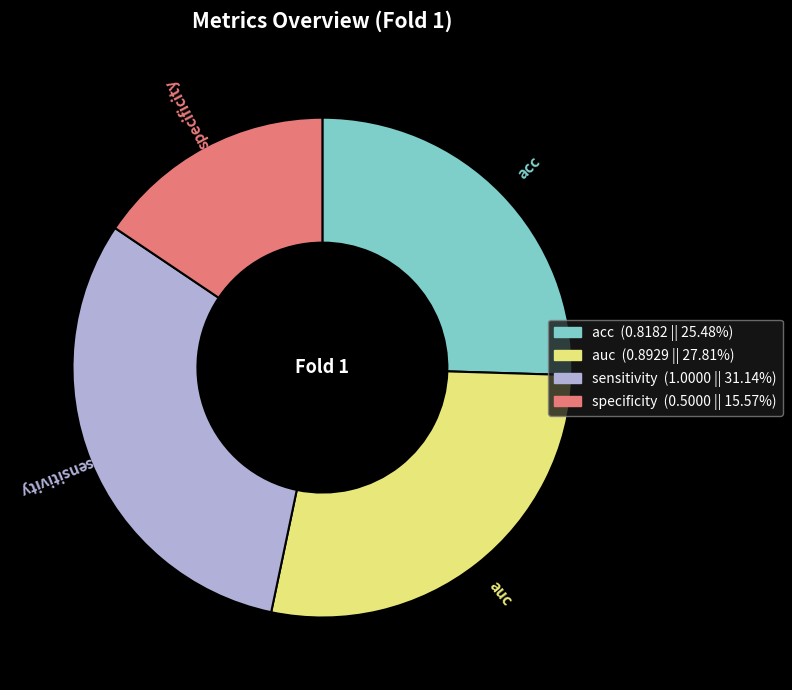

Rank the categories by value from highest to lowest.

sensitivity, auc, acc, specificity